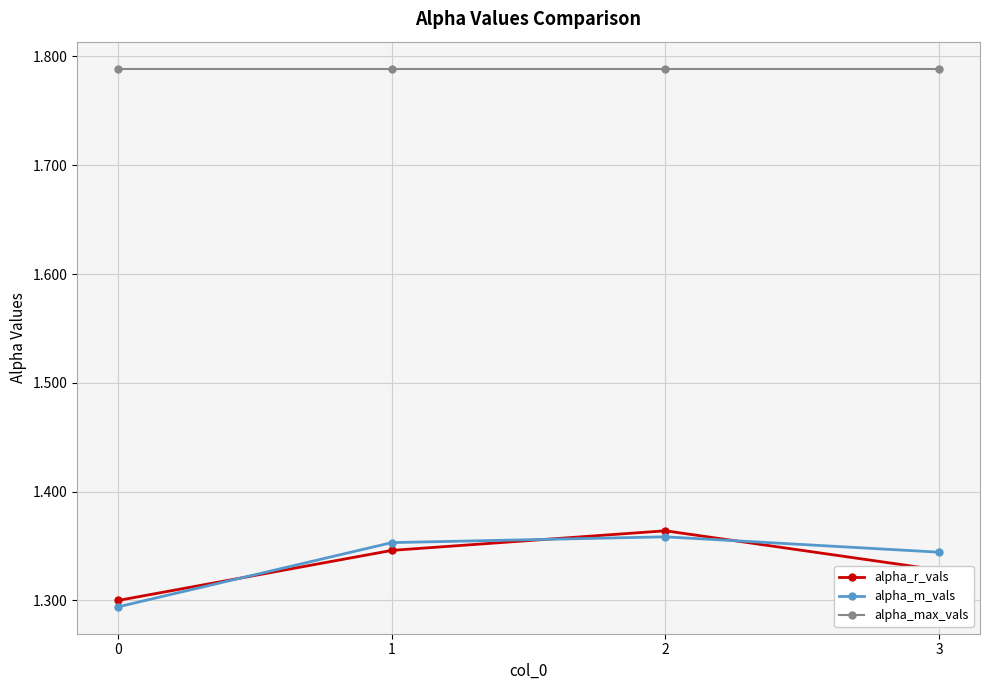

How many alpha_m_vals values are between 1 and 2?

4